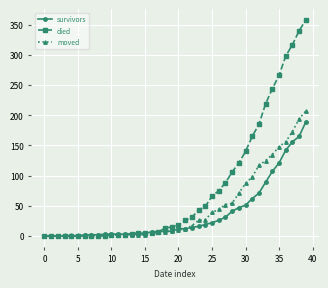

Which series has the largest range (max minus min)?

died